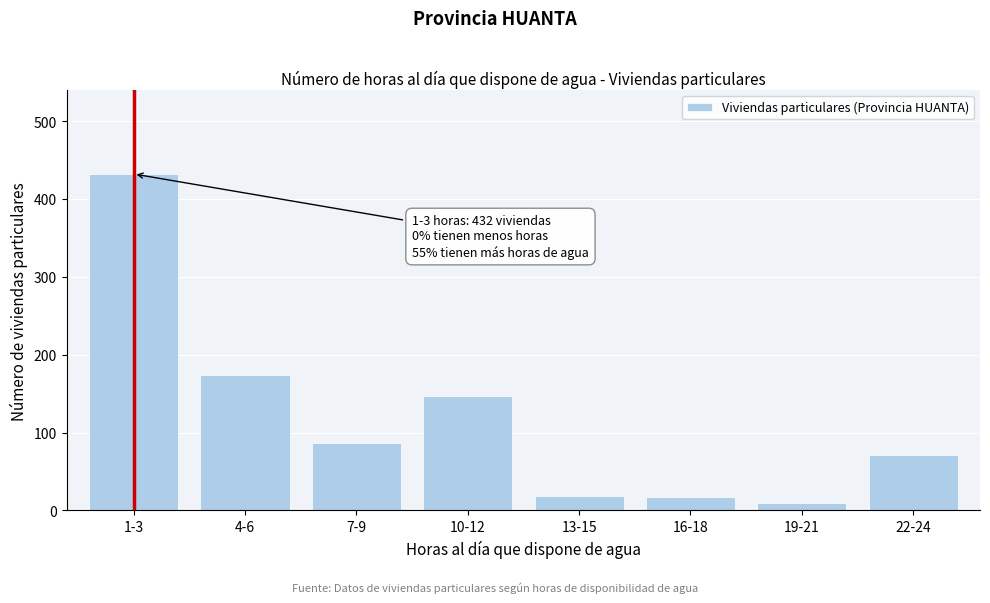

The chart shows a value of 10 at 19-21. True or false?

True